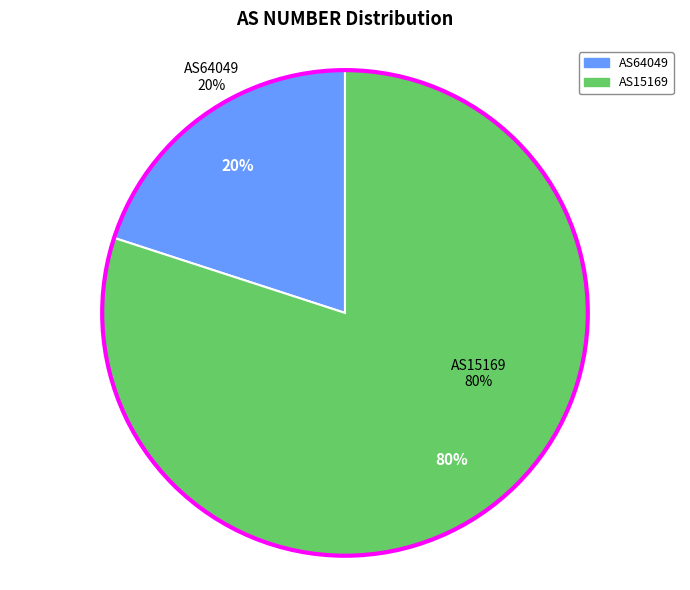

Which category has the biggest portion of the pie?

AS15169